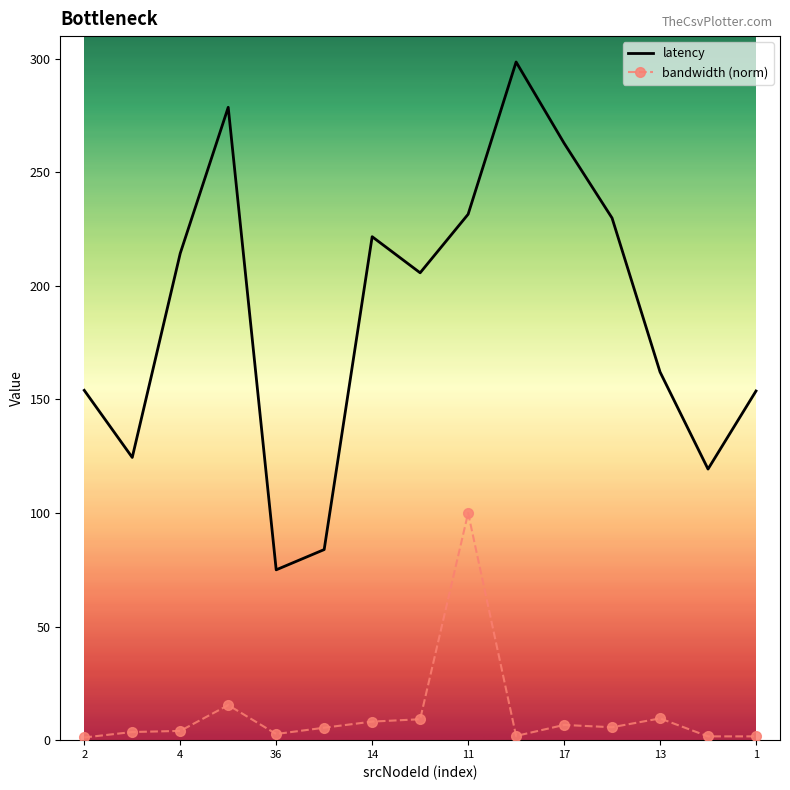

Which series has the largest total across all categories?

latency